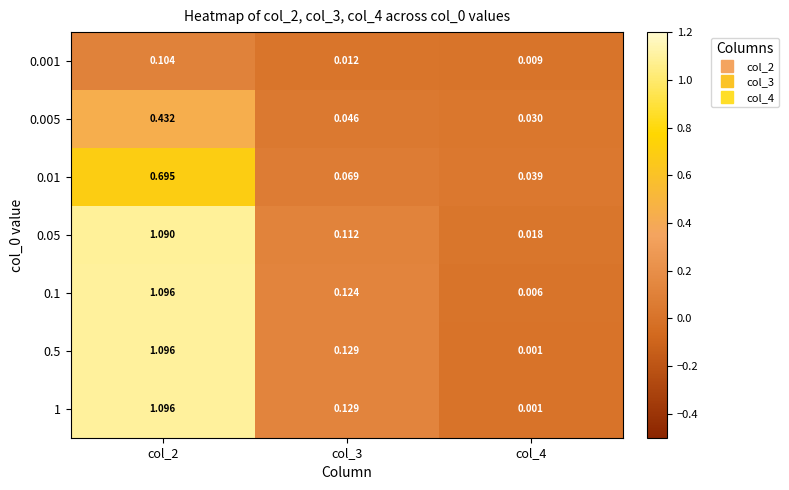

Is the value of 1 at col_2 greater than the value of 0.5 at col_3?

Yes